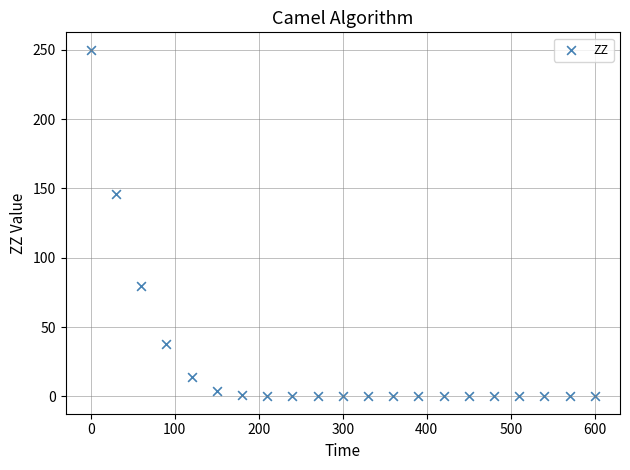

What is the range of X values (max minus min)?

600.0